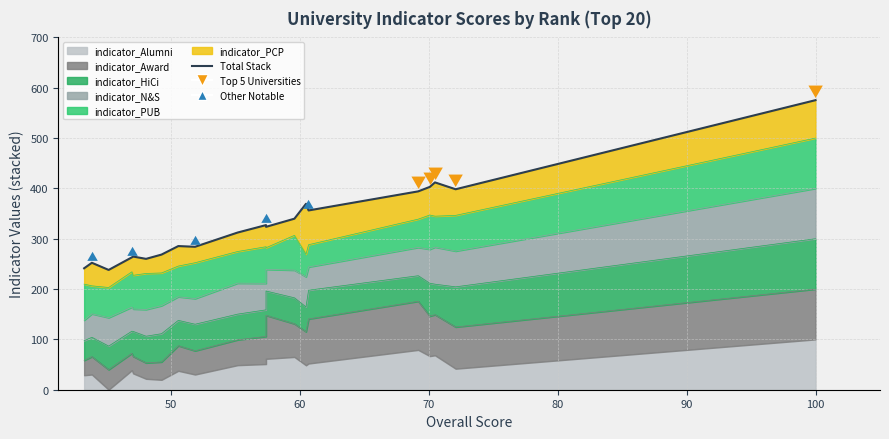

What is the smallest value displayed?

238.0